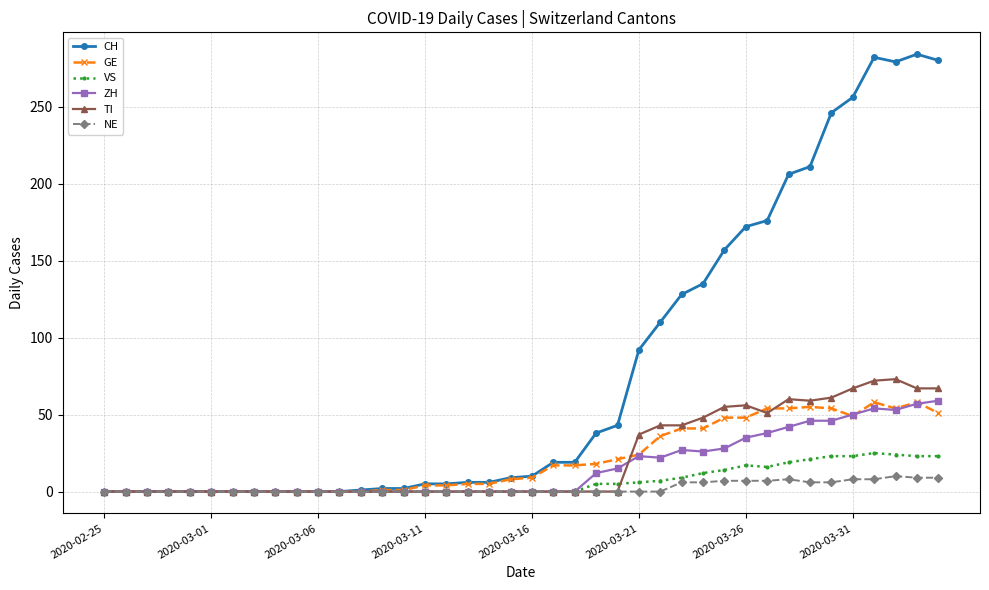

What is the maximum value for VS?

25